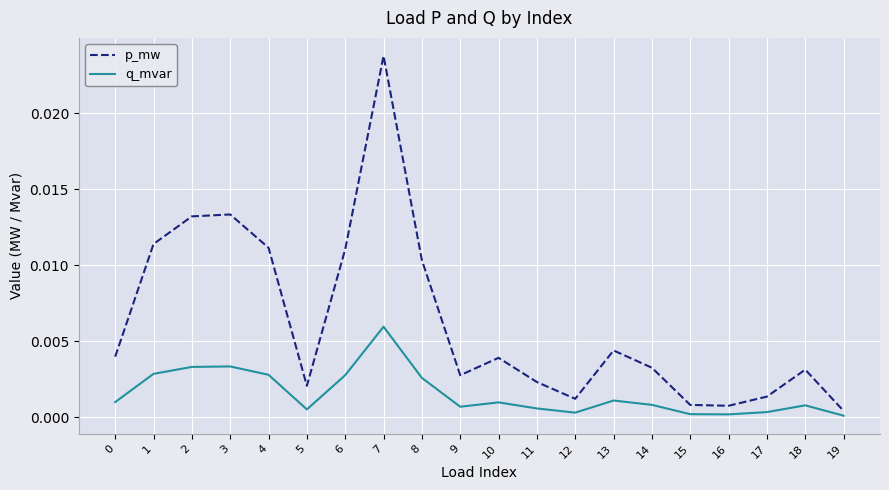

At 7, list the series in order from smallest to largest.

q_mvar, p_mw